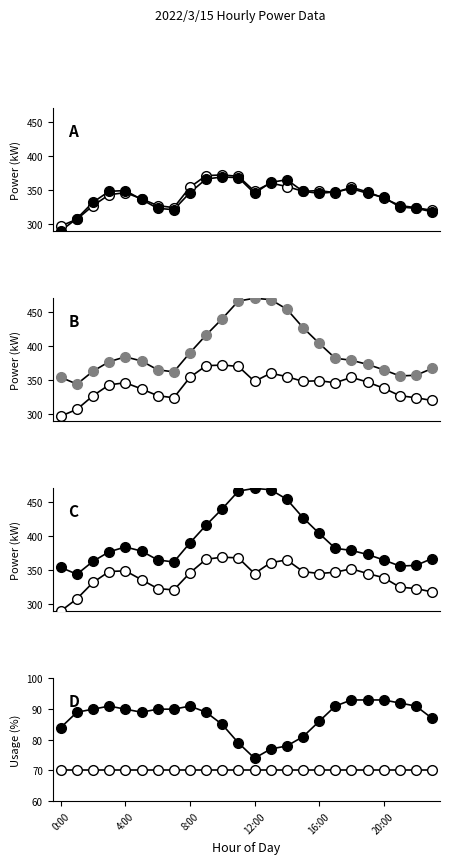

How many lines are shown in the chart?

4